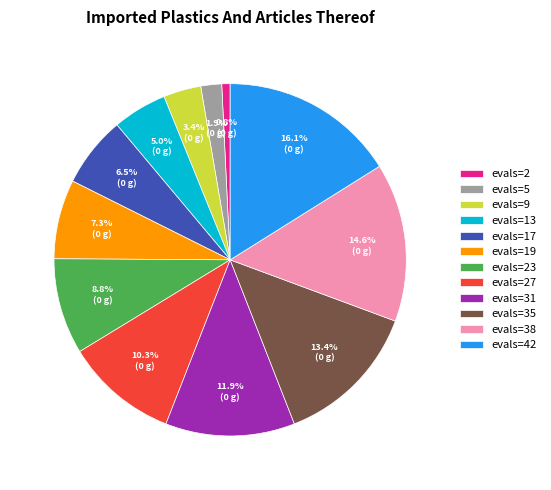

Is it true that evals=17 is 12% of the pie?

False